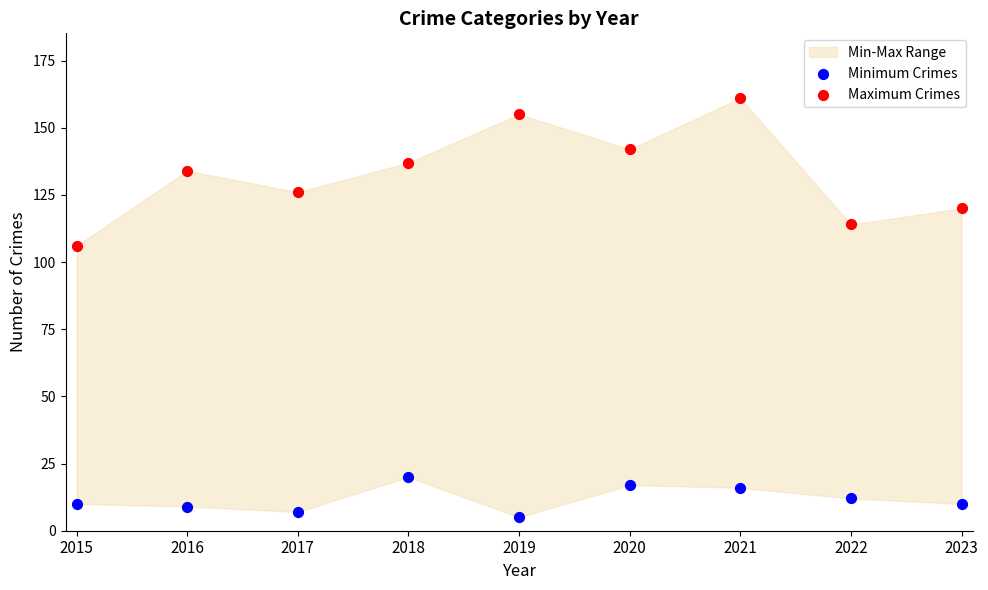

Across all data points, what is the range of Y values (max minus min)?

156